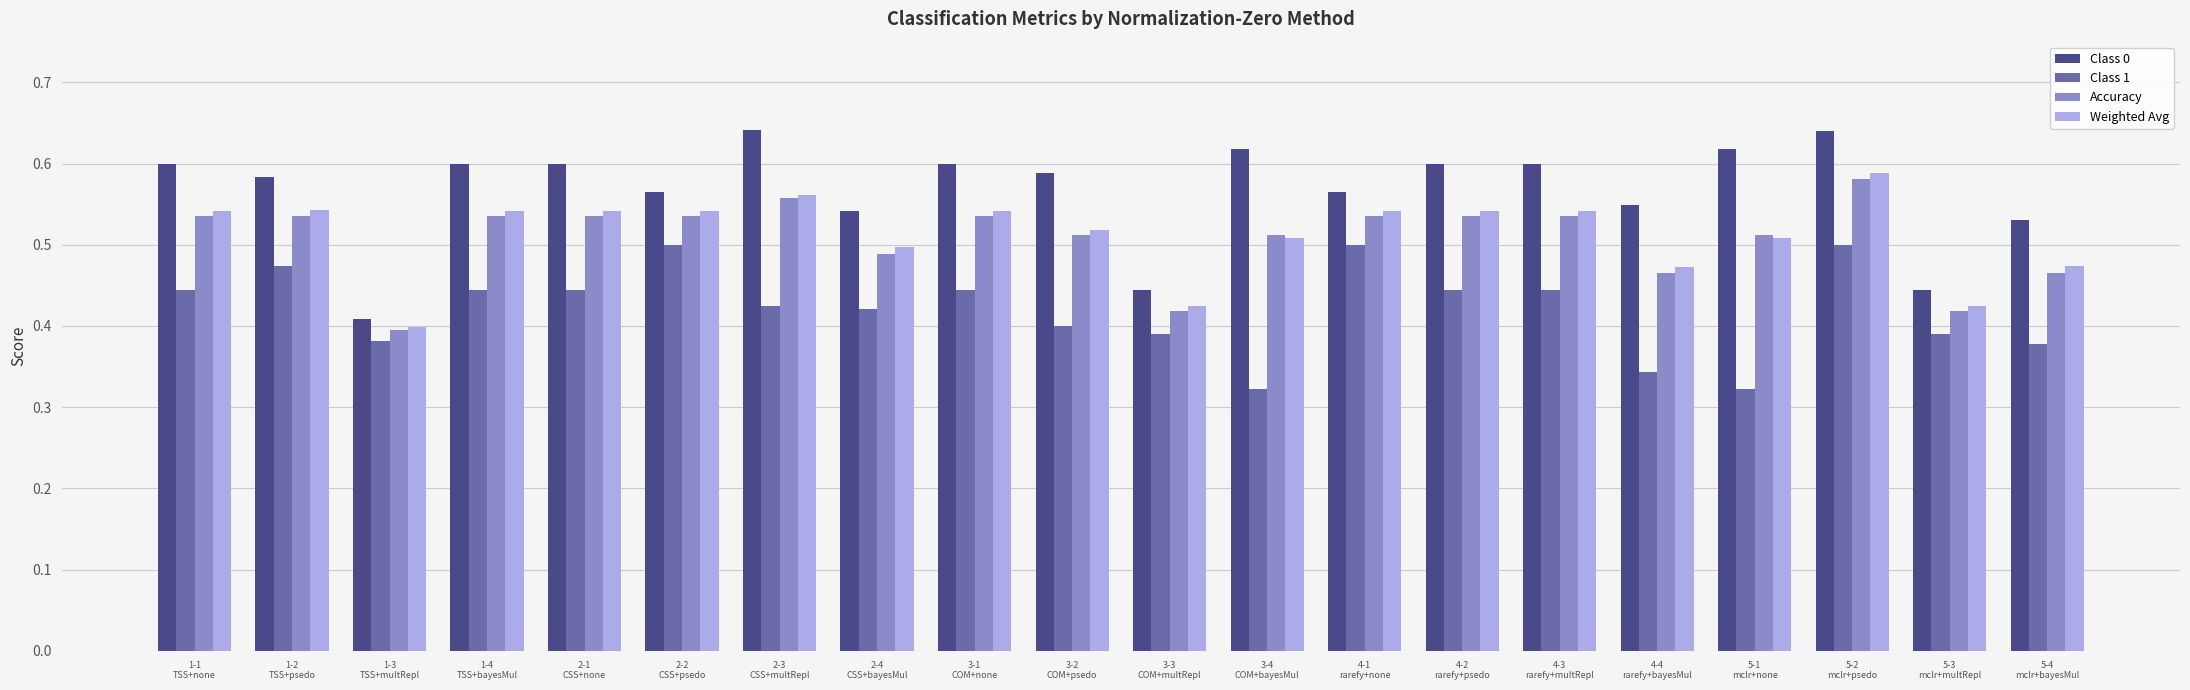

Which category has the highest value in the Weighted Avg series?

5-2
mclr+psedo